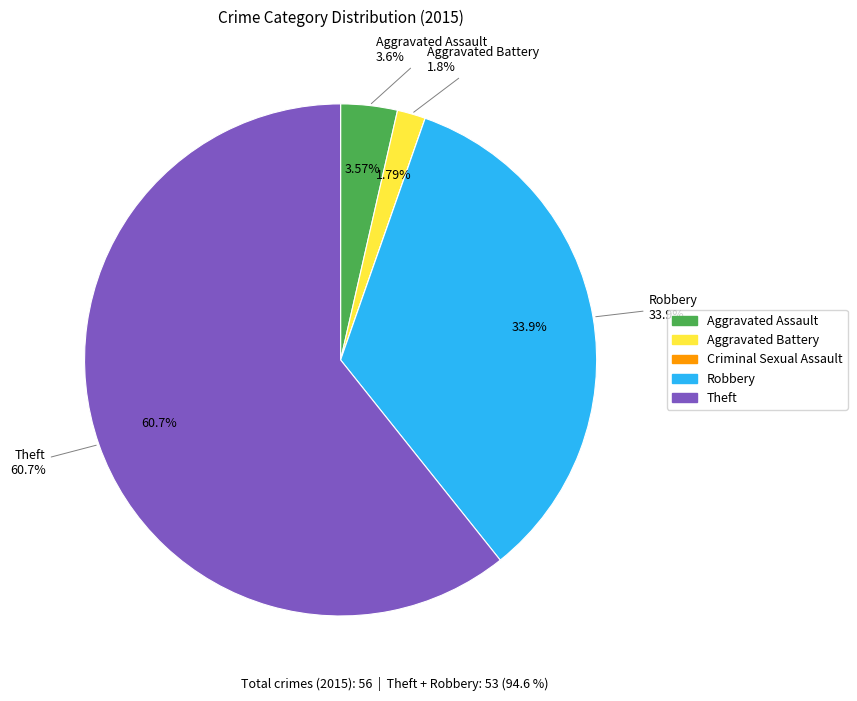

What percentage do Aggravated Battery and Theft together represent?

62.5%